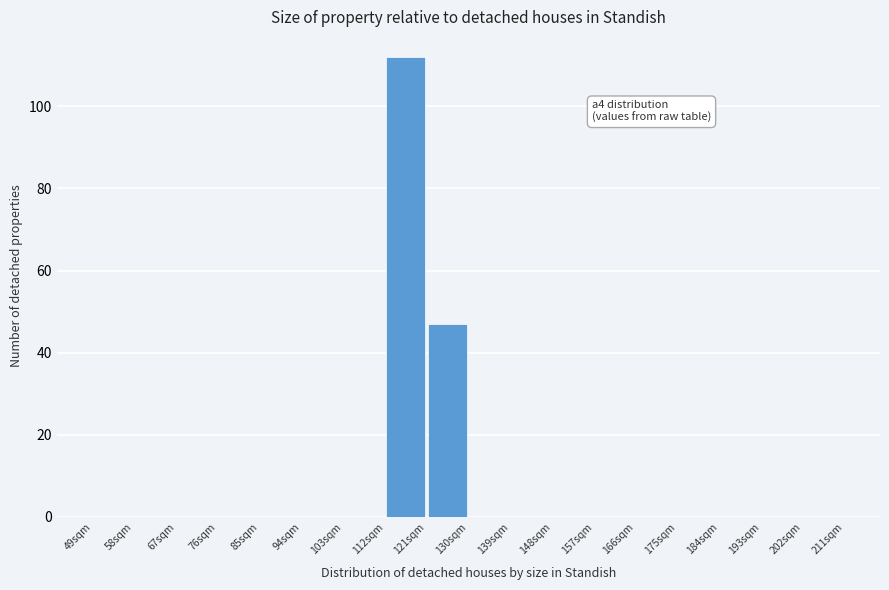

Over which range of the x-axis is the bar tallest?

112 to 121